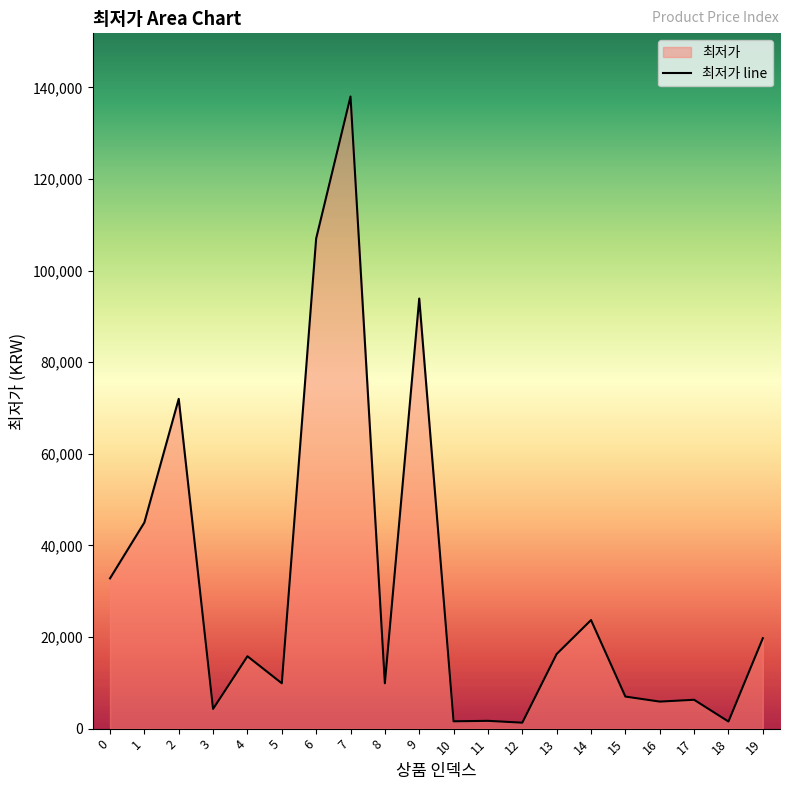

The value at 0 is 13867. True or false?

False